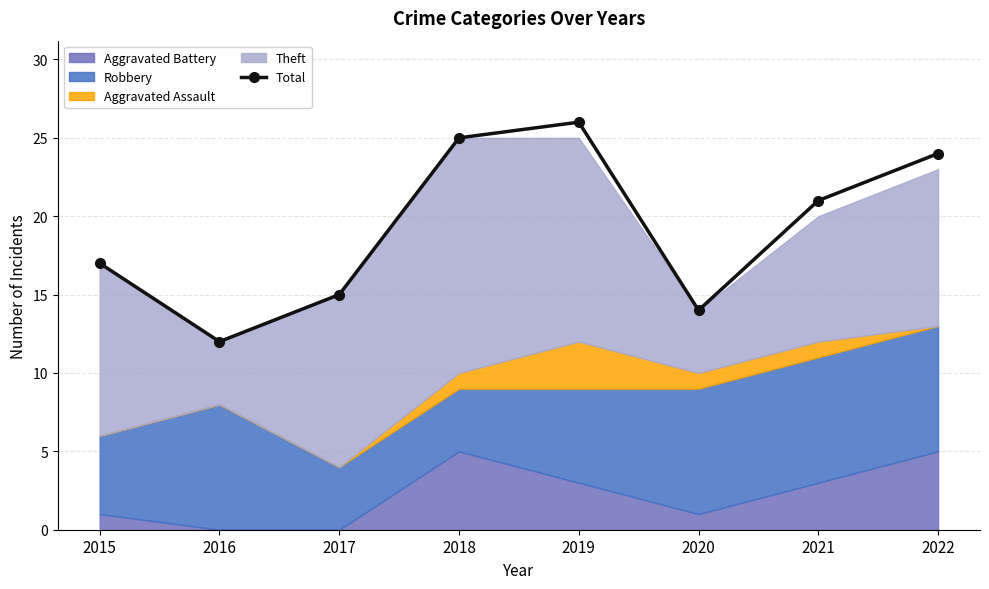

Which category has the highest value across all series?

2019